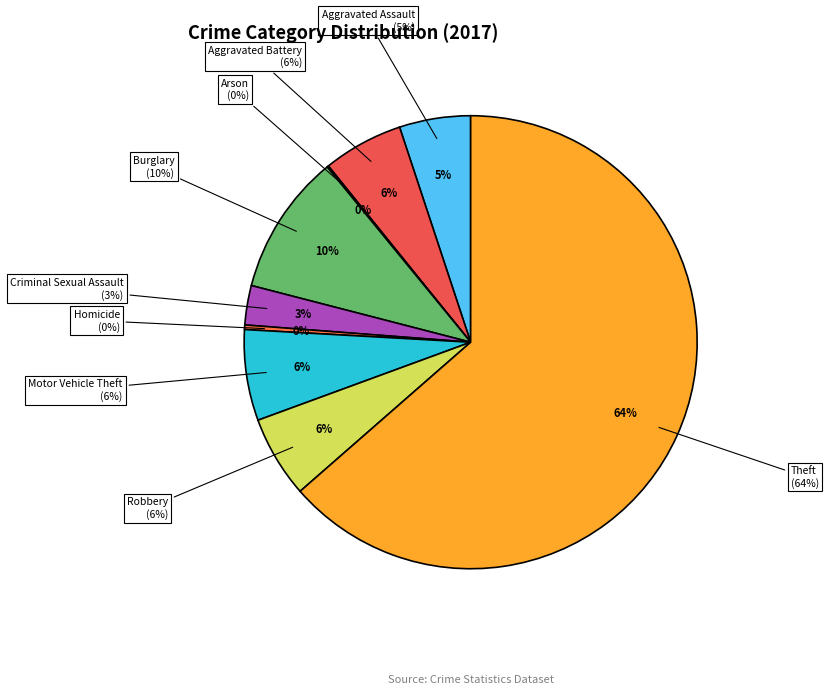

Rank the categories by value from lowest to highest.

Arson, Homicide, Criminal Sexual Assault, Aggravated Assault, Aggravated Battery, Robbery, Motor Vehicle Theft, Burglary, Theft